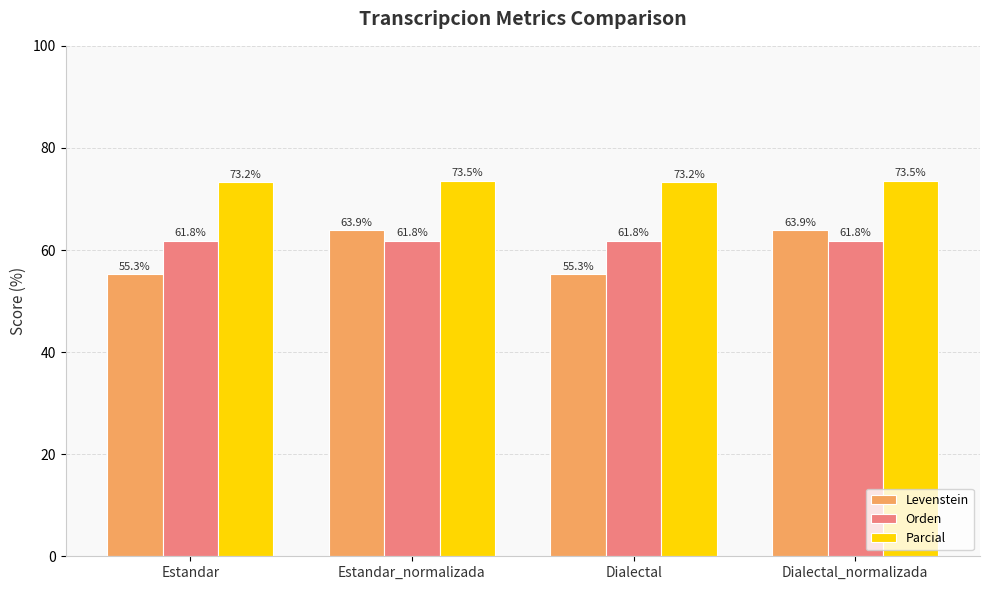

Reading left to right, what are all the values shown in this chart?

Levenstein: Estandar=55.3	Estandar_normalizada=63.9	Dialectal=55.3	Dialectal_normalizada=63.9
Orden: Estandar=61.8	Estandar_normalizada=61.8	Dialectal=61.8	Dialectal_normalizada=61.8
Parcial: Estandar=73.2	Estandar_normalizada=73.5	Dialectal=73.2	Dialectal_normalizada=73.5